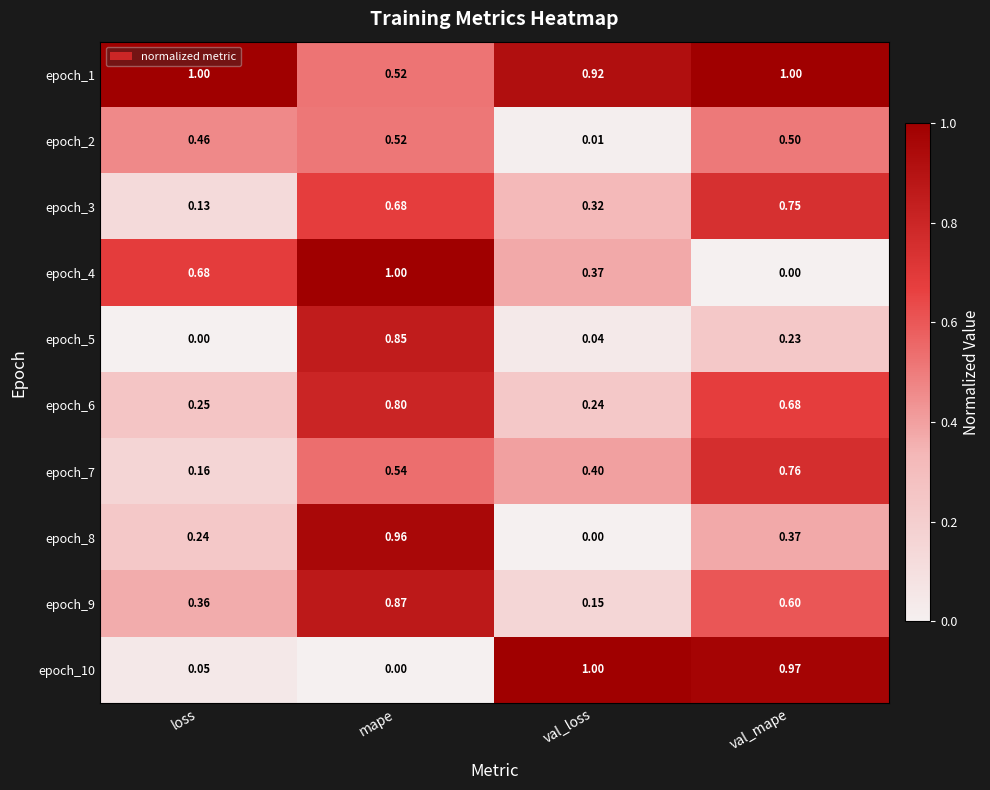

Is the value of epoch_7 at mape greater than the value of epoch_4 at loss?

No